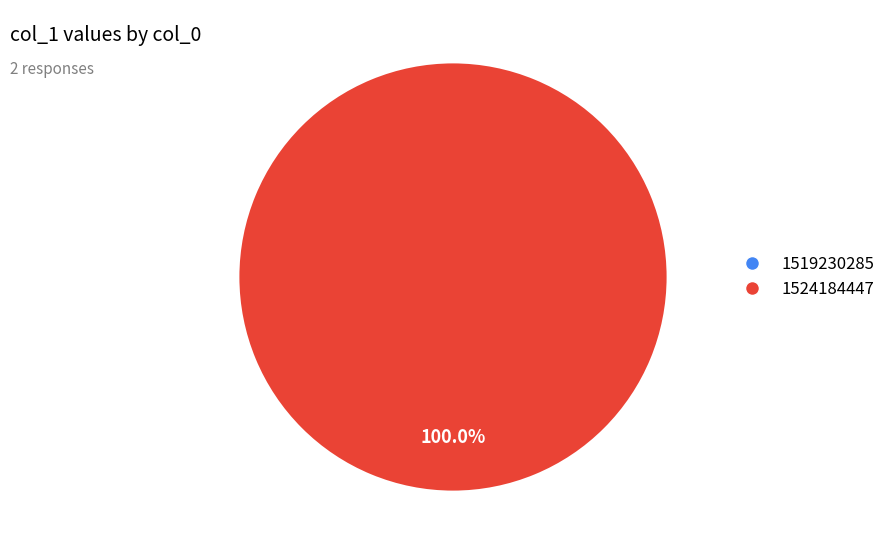

Does any single category account for the majority?

Yes